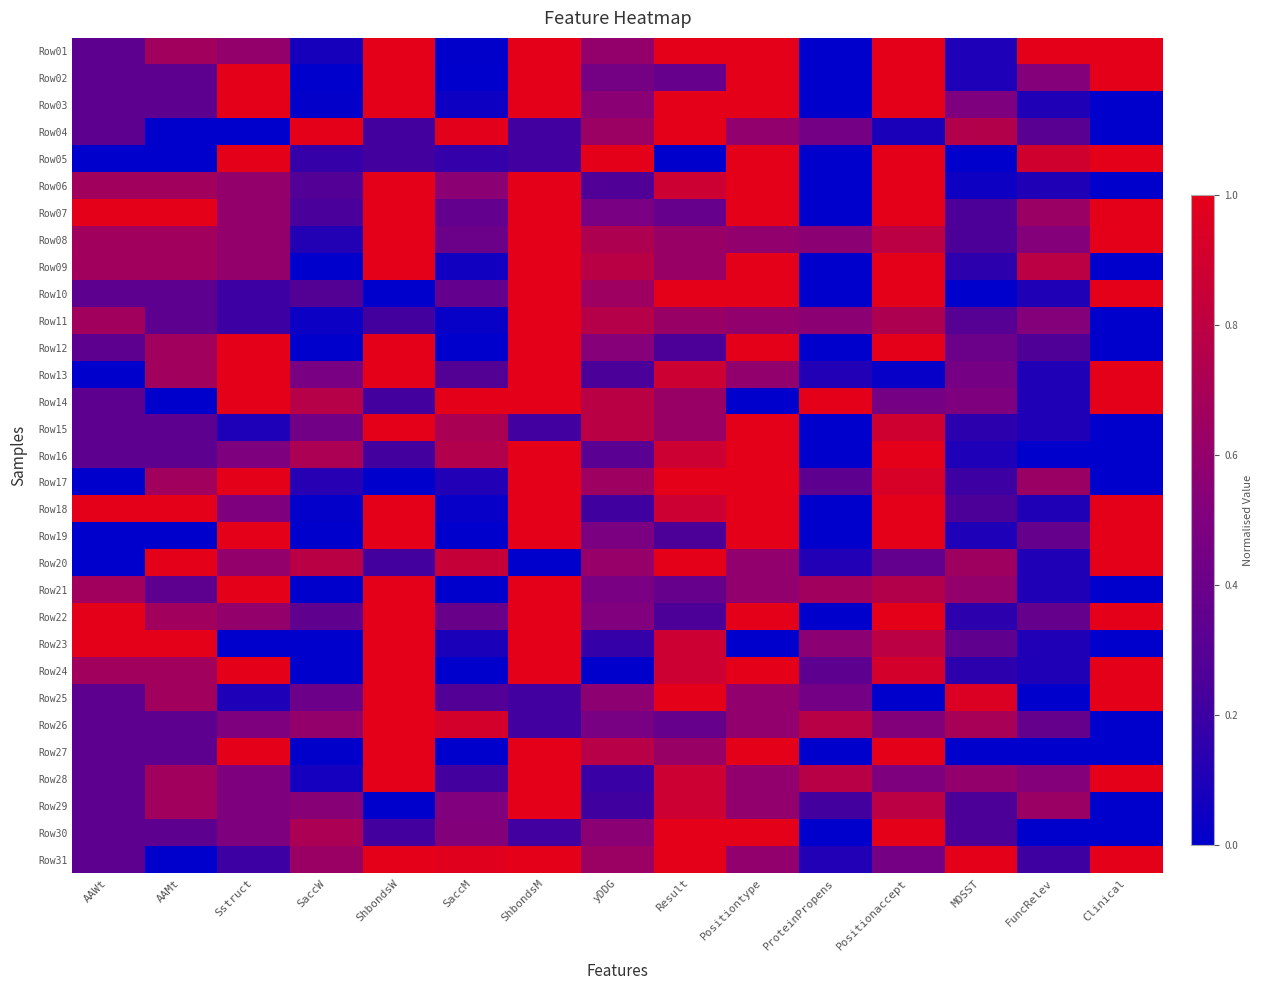

At which category does the chart reach its peak across all series?

ShbondsW